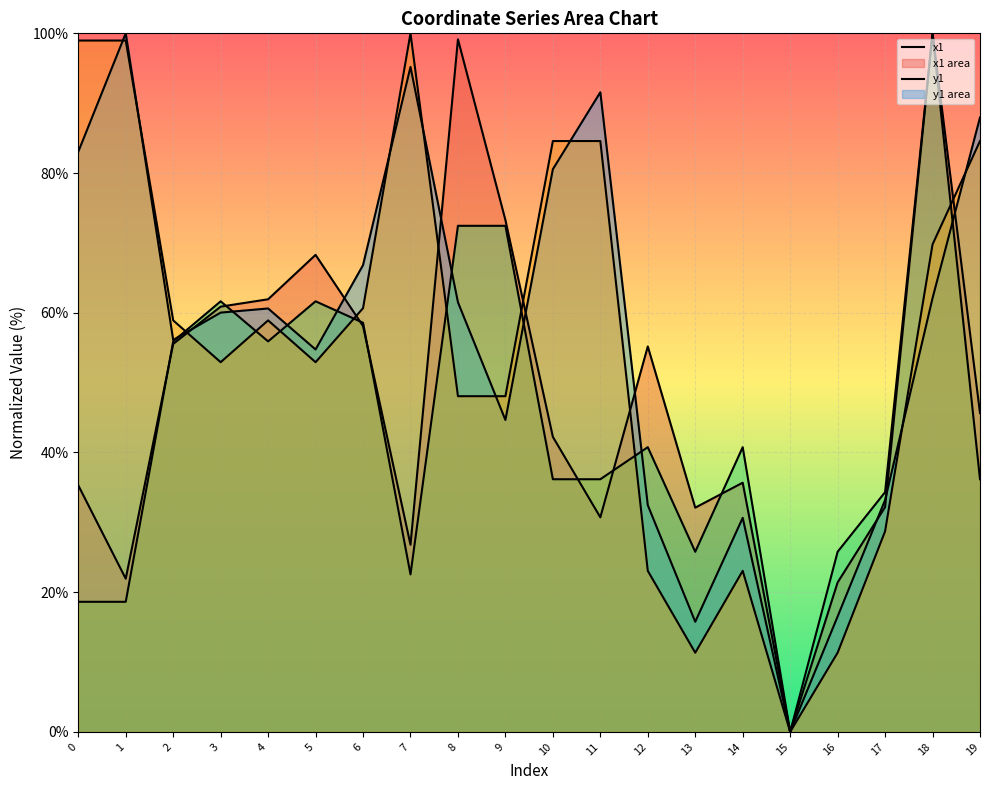

What is the total value across all series at 17?

128.4